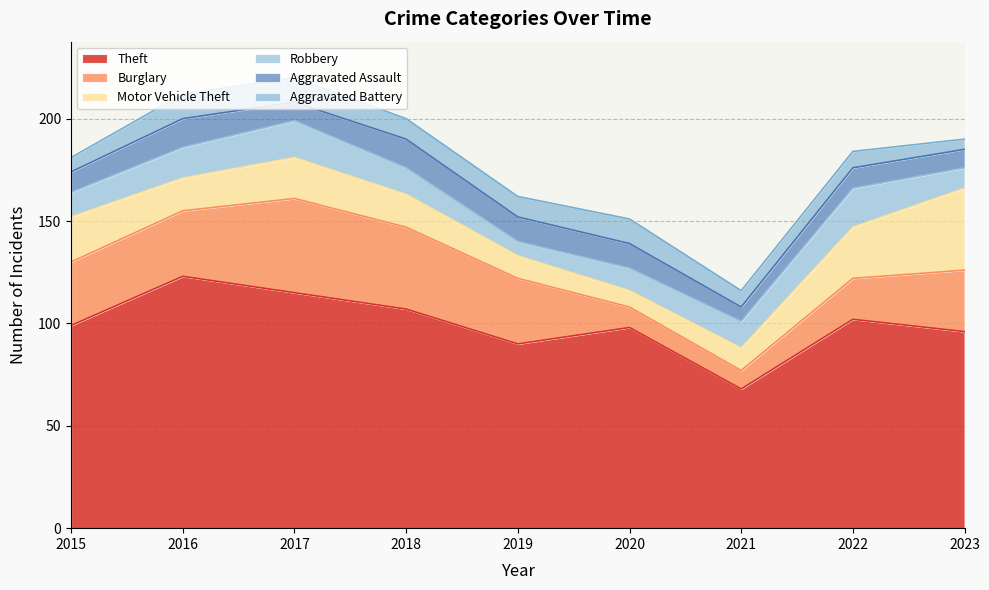

What is the total value across all series at 2019?

162